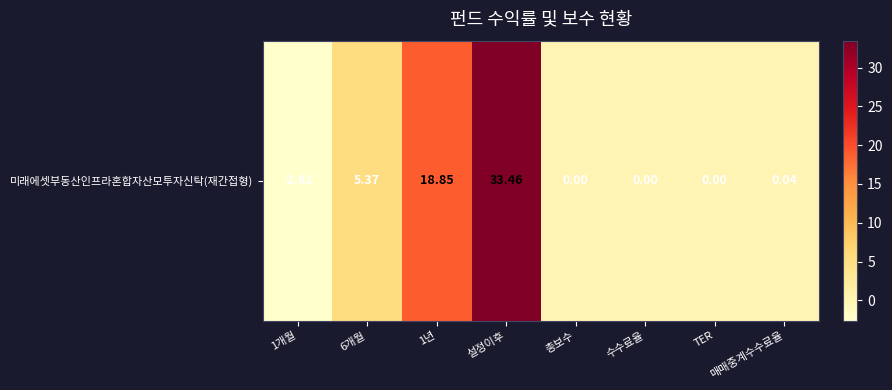

The value at 6개월 is 2.3. True or false?

False